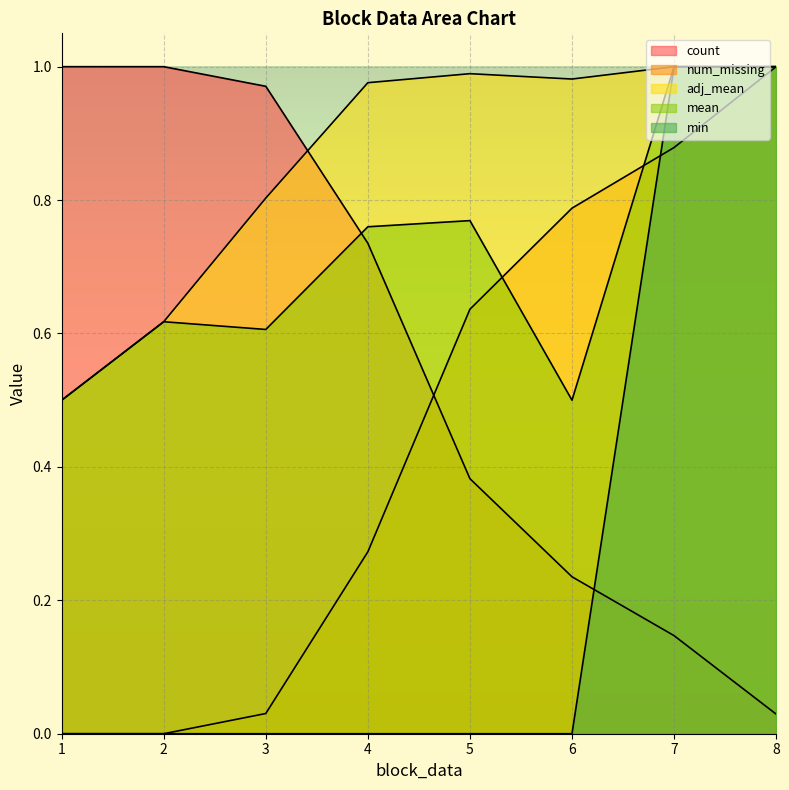

Reading right to left, what are all the values shown in this chart?

count: 8=0.0	7=0.1	6=0.2	5=0.4	4=0.7	3=1.0	2=1.0	1=1.0
num_missing: 8=1.0	7=0.9	6=0.8	5=0.6	4=0.3	3=0.0	2=0.0	1=0.0
adj_mean: 8=1.0	7=1.0	6=1.0	5=1.0	4=1.0	3=0.8	2=0.6	1=0.5
mean: 8=1.0	7=1.0	6=0.5	5=0.8	4=0.8	3=0.6	2=0.6	1=0.5
min: 8=1.0	7=1.0	6=0.0	5=0.0	4=0.0	3=0.0	2=0.0	1=0.0